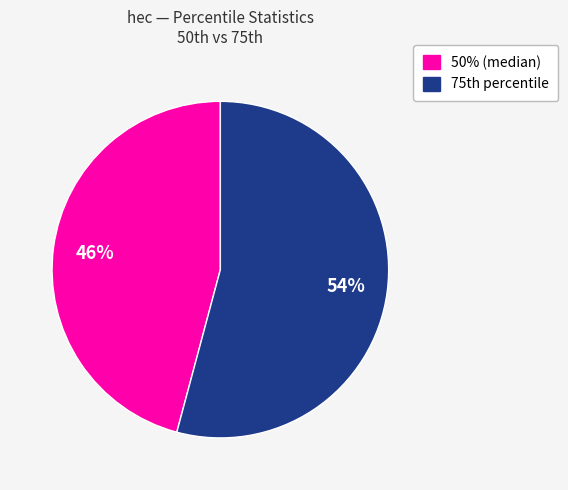

Does any single category account for the majority?

Yes